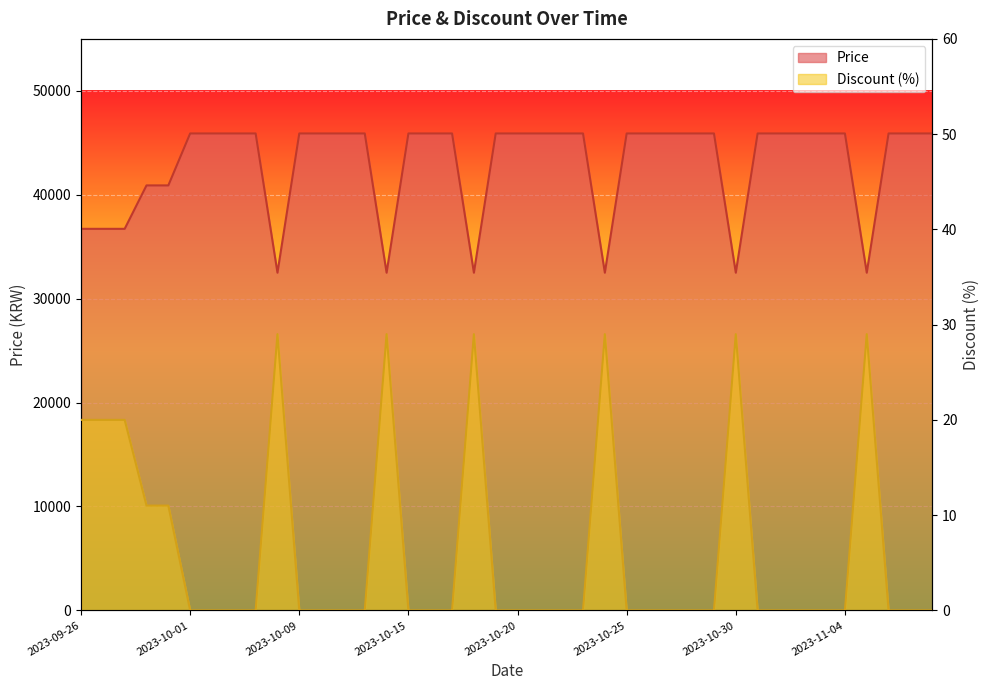

True or false: Discount has more than 1 points higher than both neighbors.

True